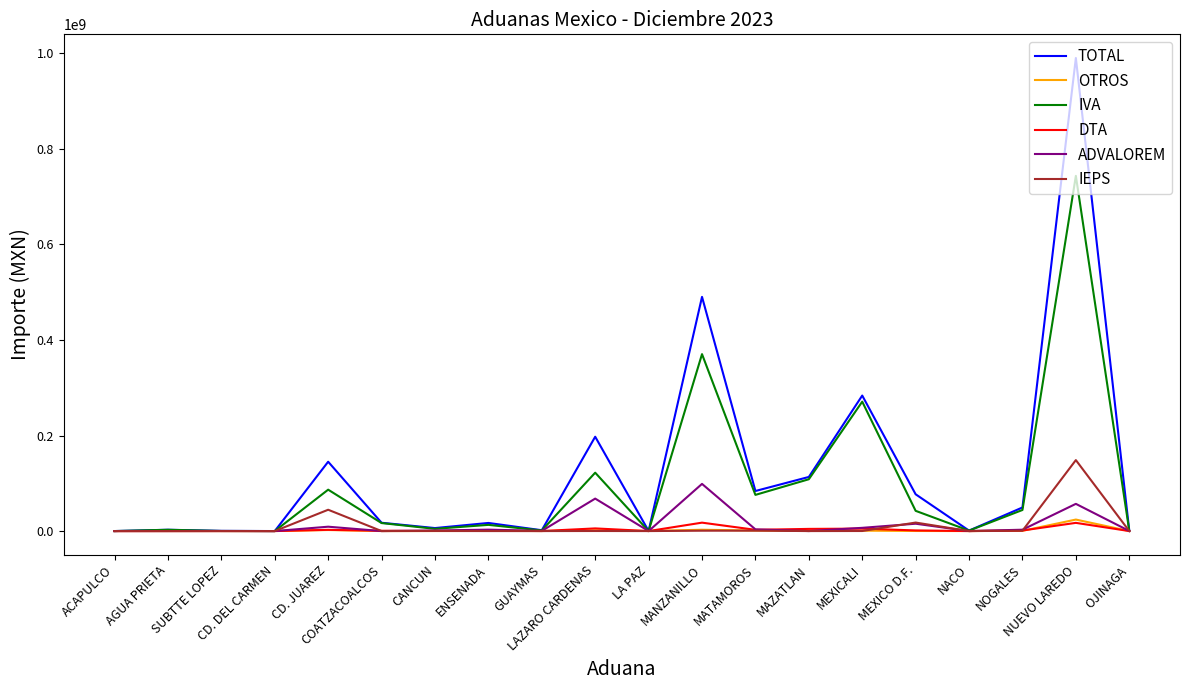

Does the chart display data point markers on the line(s)?

No